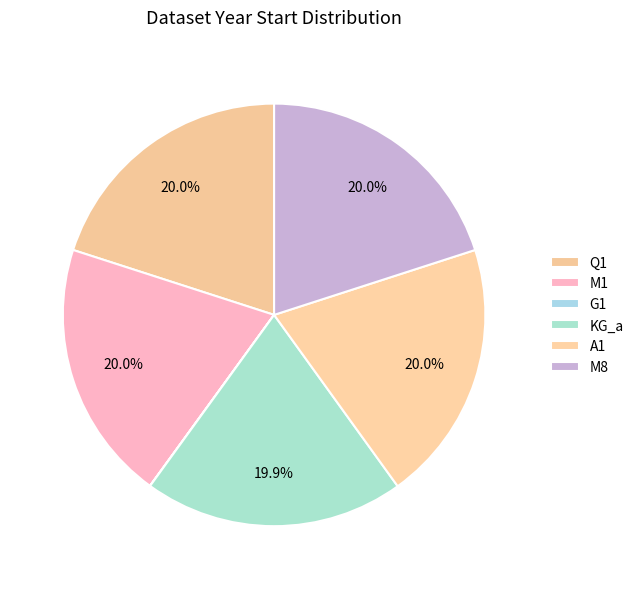

Is it true that M8 is 31% of the pie?

False